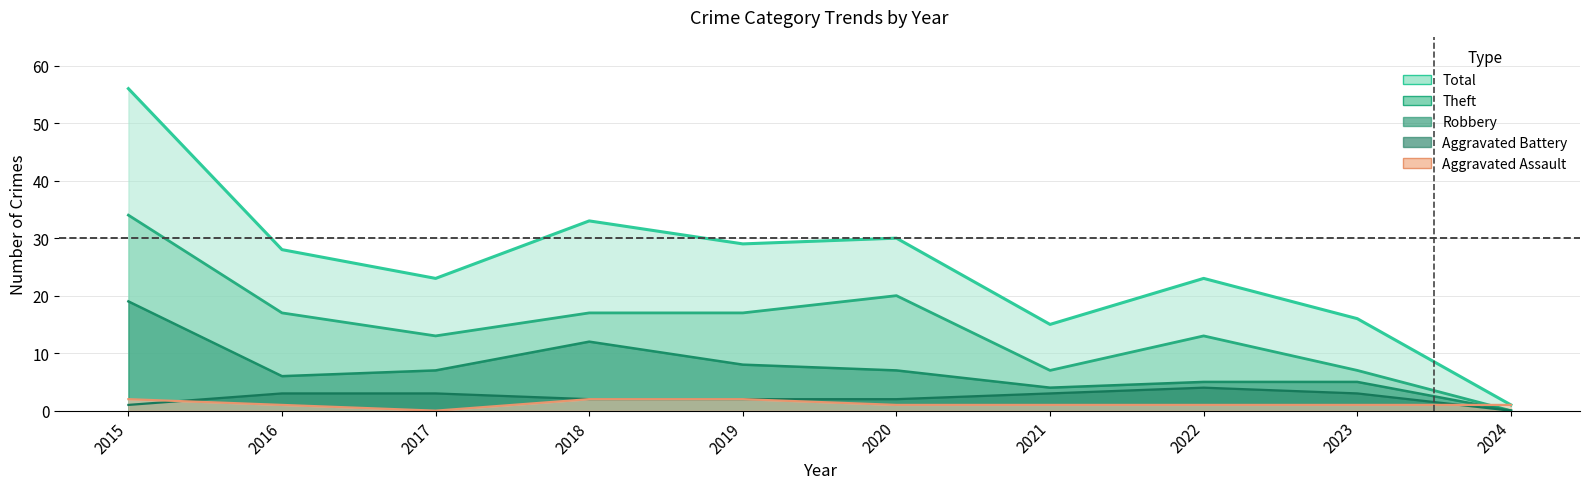

Reading left to right, extract all data points from this chart.

Aggravated Assault: 2	1	0	2	2	1	1	1	1	1
Aggravated Battery: 1	3	3	2	2	2	3	4	3	0
Robbery: 19	6	7	12	8	7	4	5	5	0
Theft: 34	17	13	17	17	20	7	13	7	0
Total: 56	28	23	33	29	30	15	23	16	1